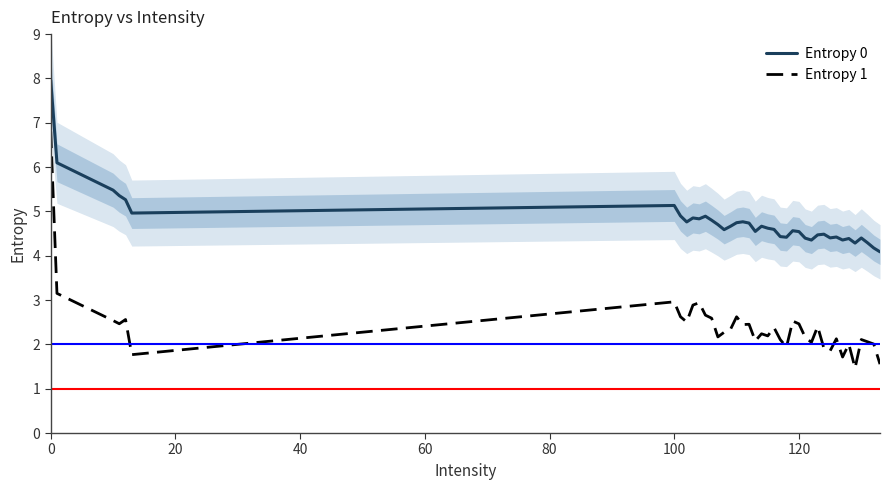

Reading right to left, extract all data points from this chart.

Entropy 0: 4.1	4.2	4.3	4.4	4.3	4.4	4.4	4.4	4.4	4.5	4.5	4.4	4.4	4.5	4.6	4.4	4.4	4.6	4.6	4.7	4.5	4.7	4.8	4.7	4.7	4.6	4.7	4.8	4.9	4.8	4.9	4.8	4.9	5.1	5.0	5.3	5.4	5.5	6.1	8.0
Entropy 1: 1.6	2.0	2.1	2.1	1.5	2.0	1.7	2.1	1.9	1.9	2.4	2.0	2.2	2.5	2.5	1.9	2.1	2.4	2.2	2.2	2.1	2.5	2.4	2.6	2.3	2.3	2.2	2.6	2.7	2.9	2.9	2.5	2.6	3.0	1.8	2.6	2.5	2.5	3.2	6.8